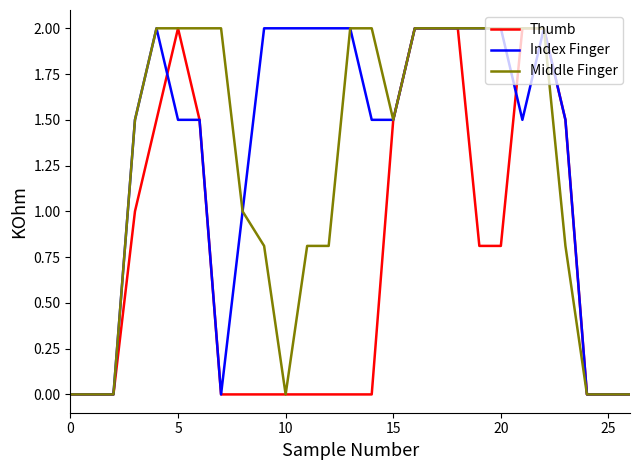

Rank the series by their average value, from highest to lowest.

Index Finger, Middle Finger, Thumb